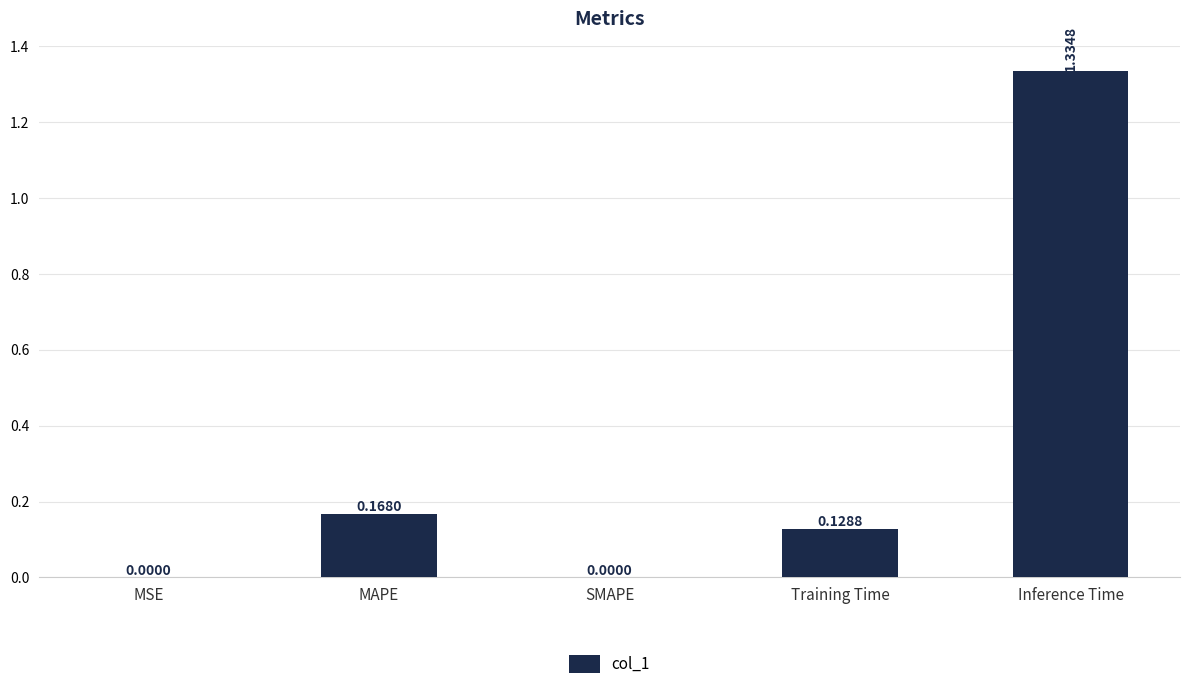

Between Inference Time and MAPE, which is larger?

Inference Time